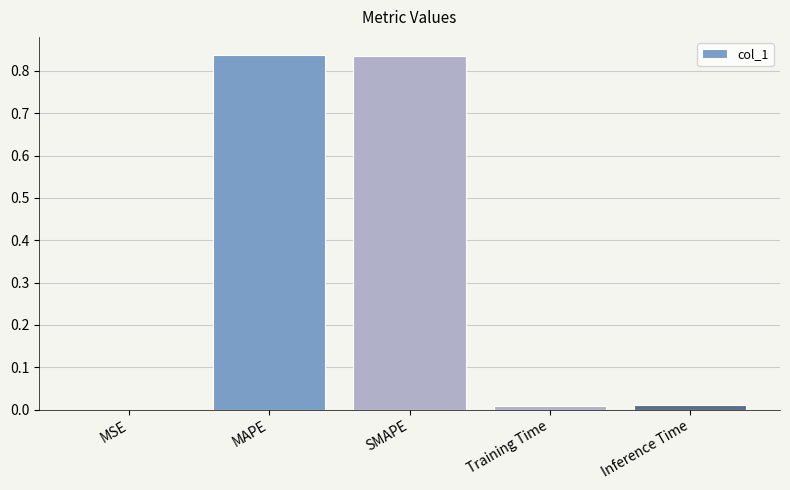

At which label is the value closest to 0?

MSE